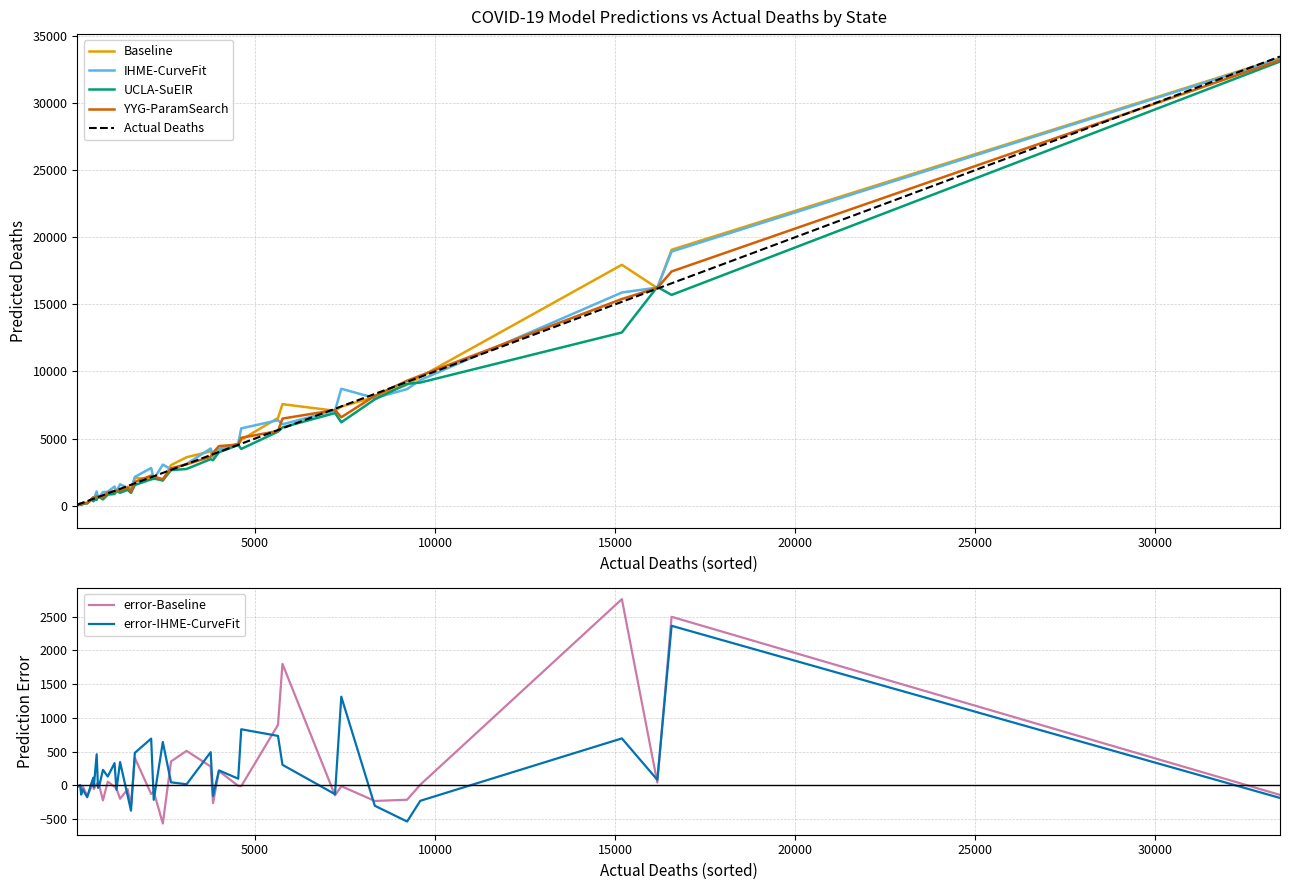

True or false: Baseline and IHME-CurveFit intersect in this chart.

True